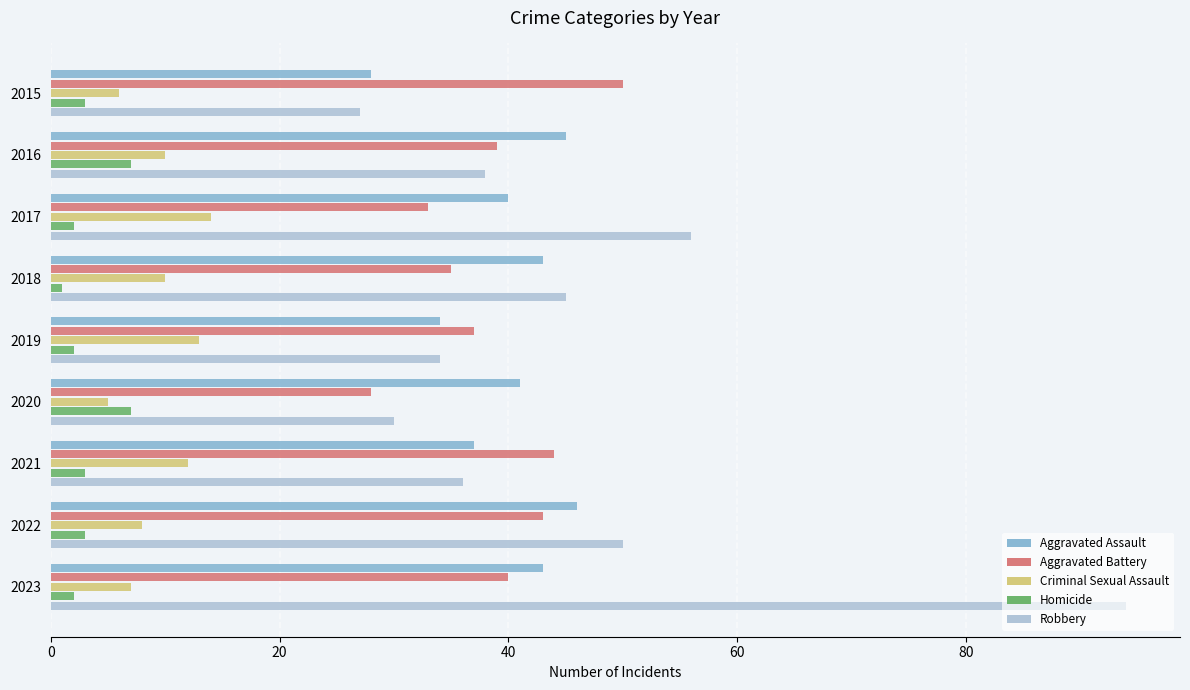

What is the sum of all Aggravated Assault values?

357